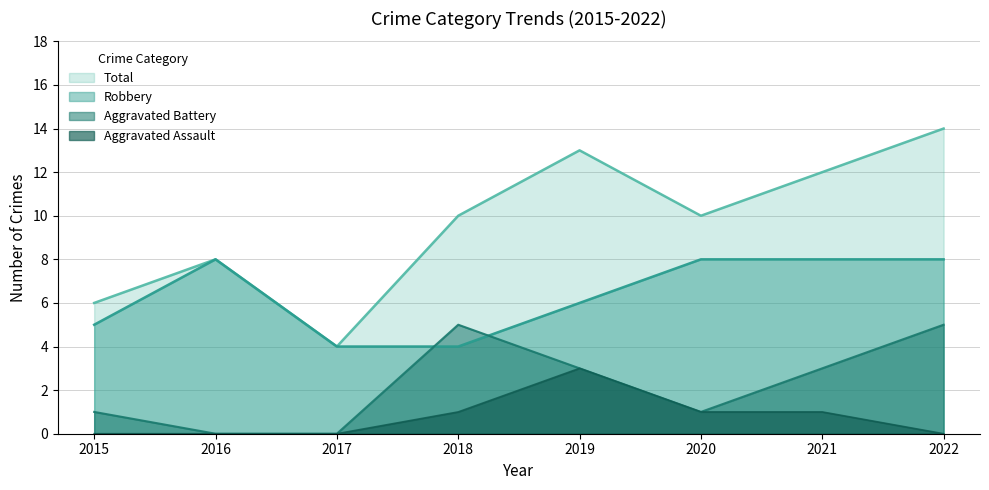

Reading right to left, list all the values displayed in this chart.

Robbery: 8	8	8	6	4	4	8	5
Aggravated Battery: 5	3	1	3	5	0	0	1
Aggravated Assault: 0	1	1	3	1	0	0	0
Total: 14	12	10	13	10	4	8	6